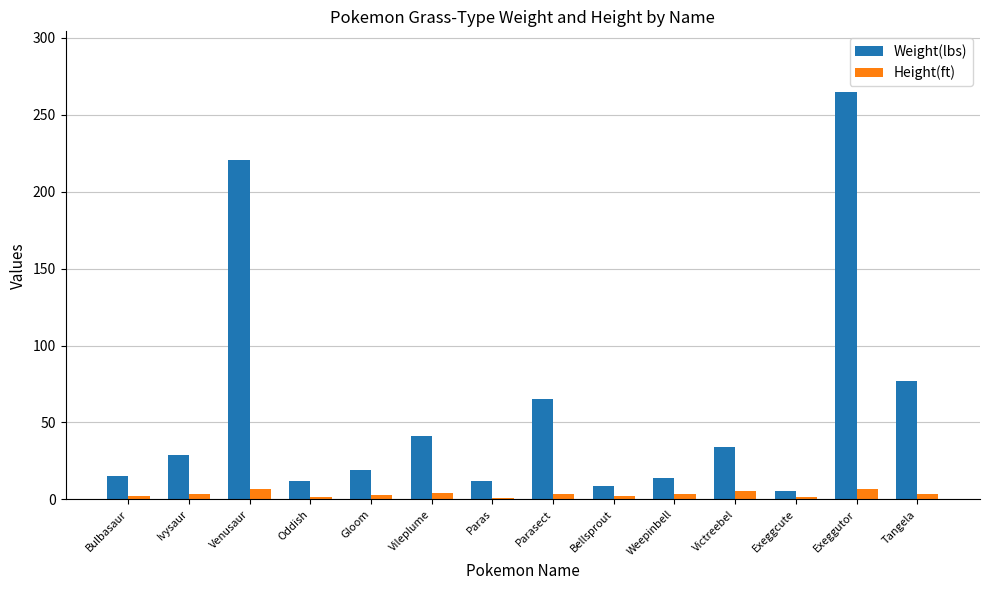

At how many categories does at least one series exceed 230?

1